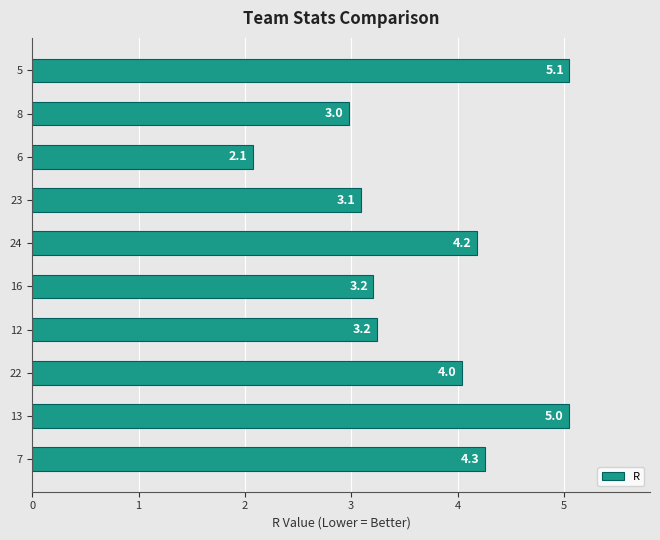

What is the difference between the maximum and second lowest values?

2.1